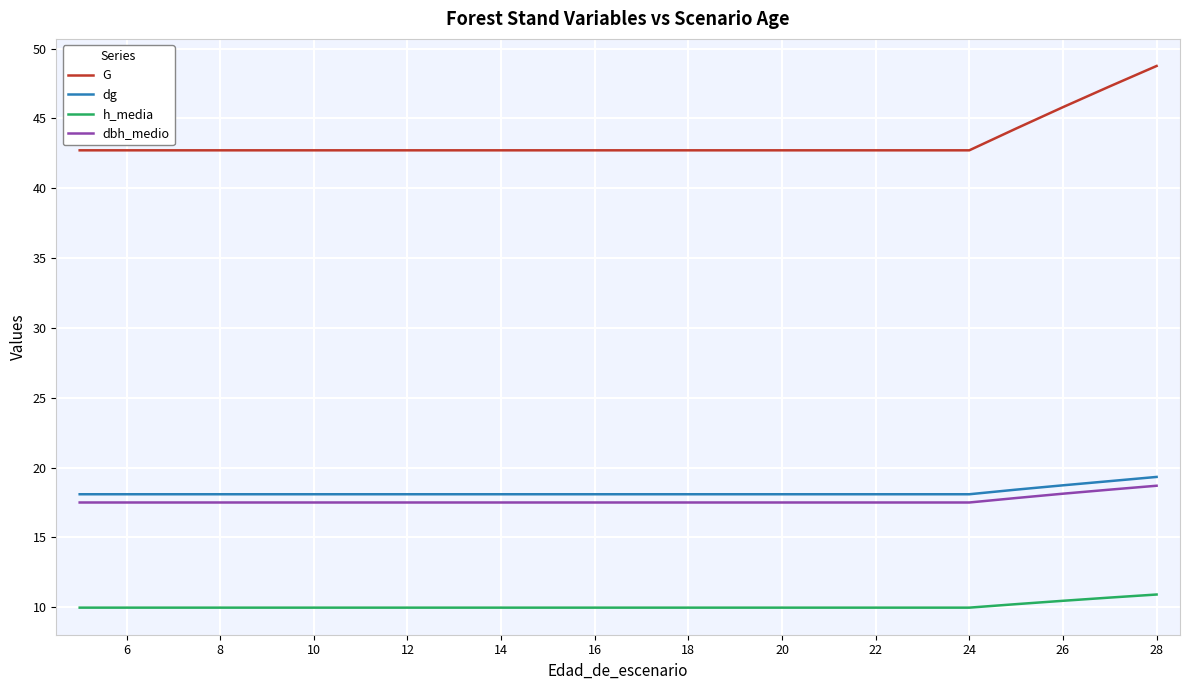

True or false: dg and dbh_medio cross at least once.

False